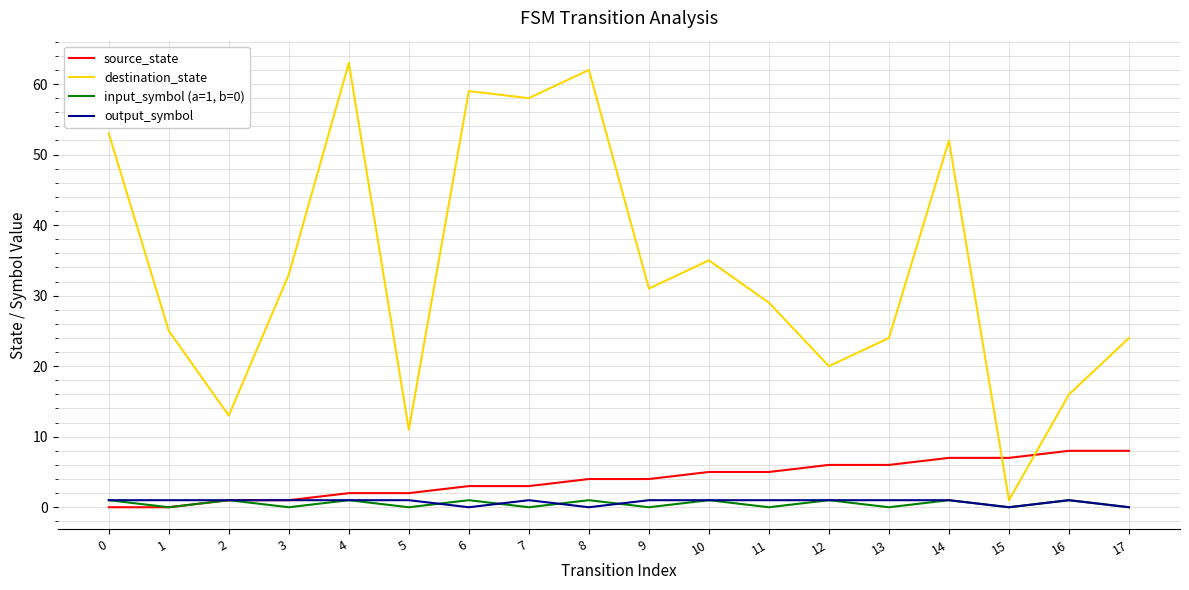

Is it true that destination_state equals 91 at 0?

False